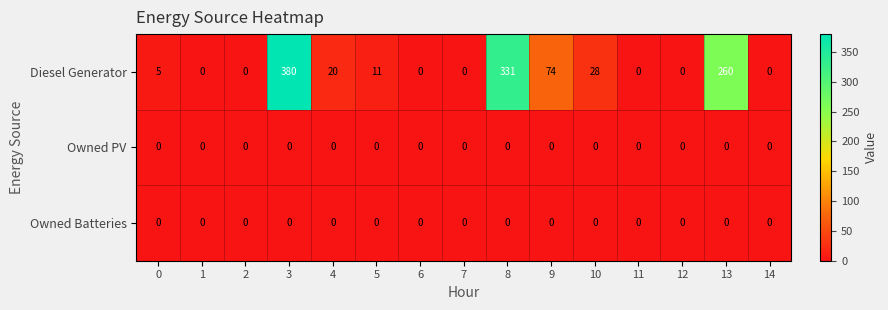

Which series has the widest spread of values?

Diesel Generator